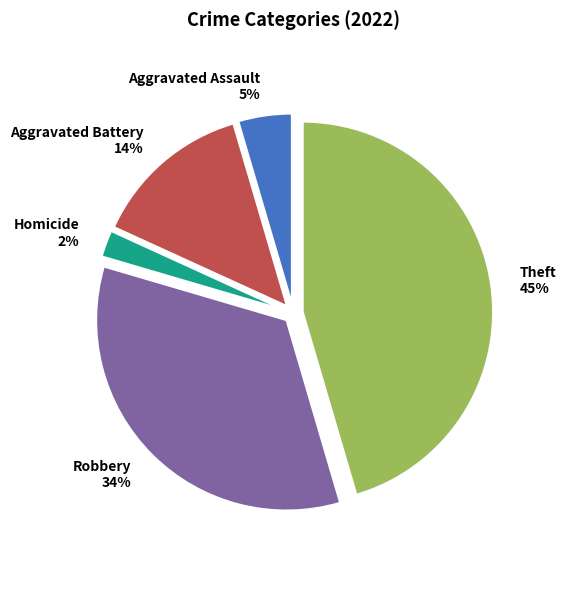

What is the largest slice in the pie chart?

Theft 45%